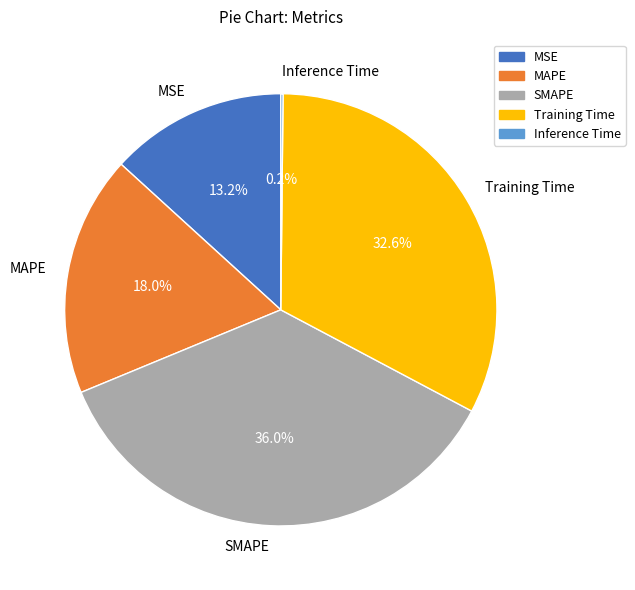

Combined, do MSE and SMAPE account for over 50%?

No